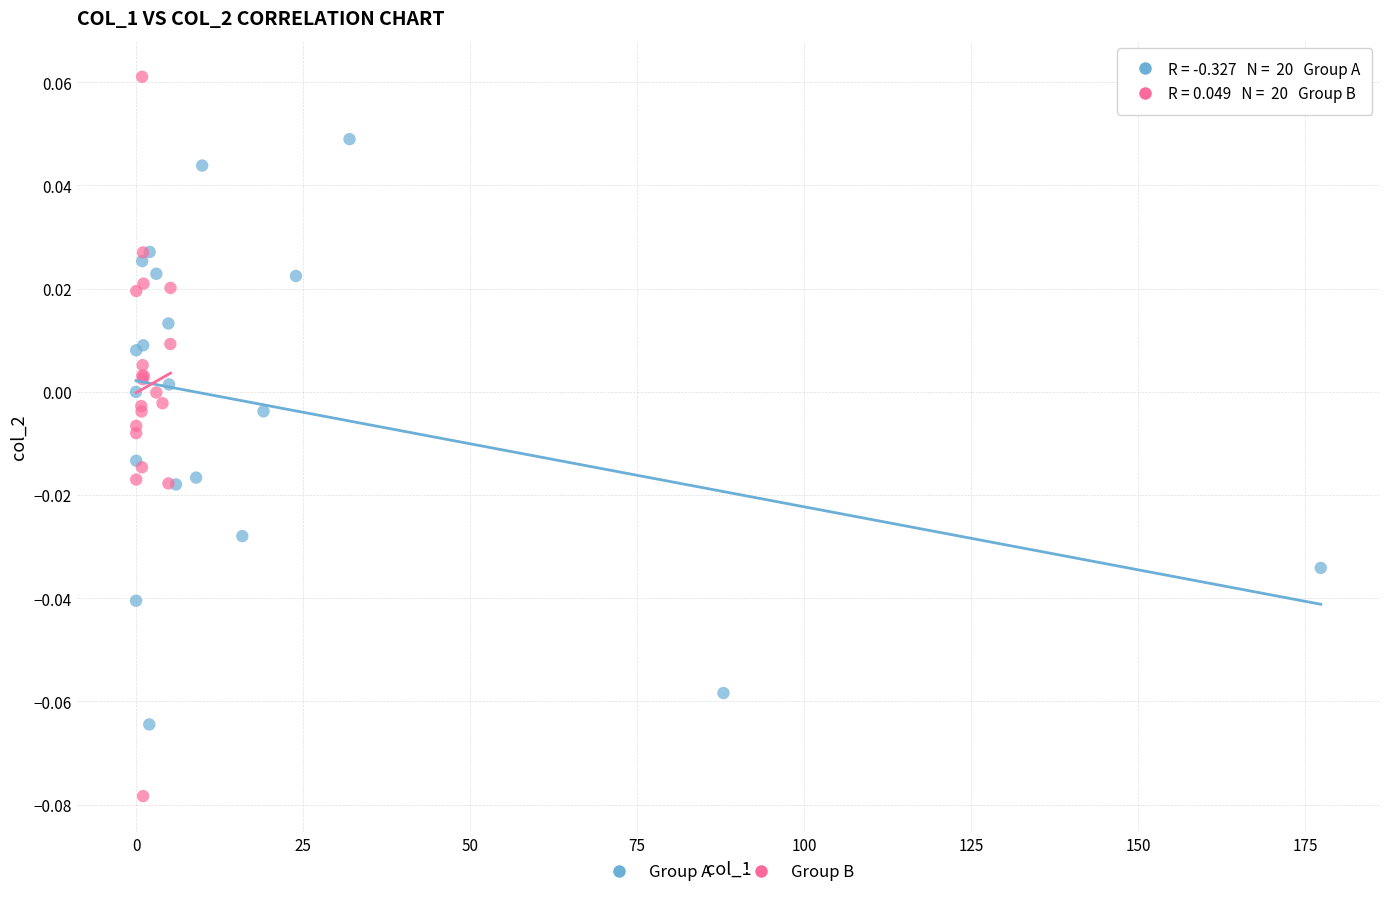

What are all the series names shown in the legend?

Group A, Group B